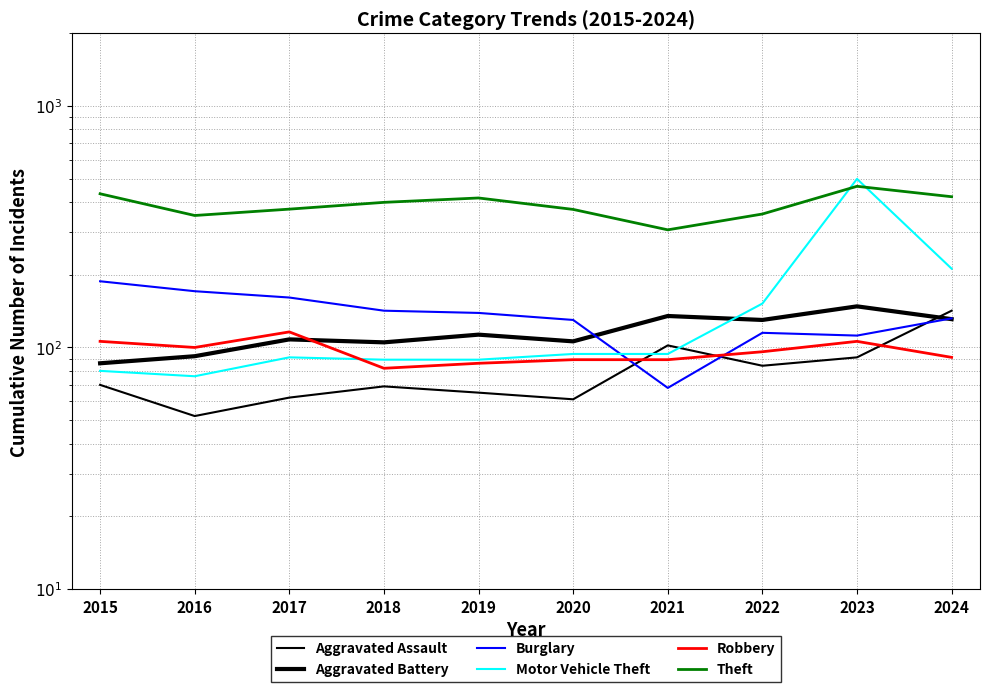

The value of Robbery at 2015 is 106. True or false?

True